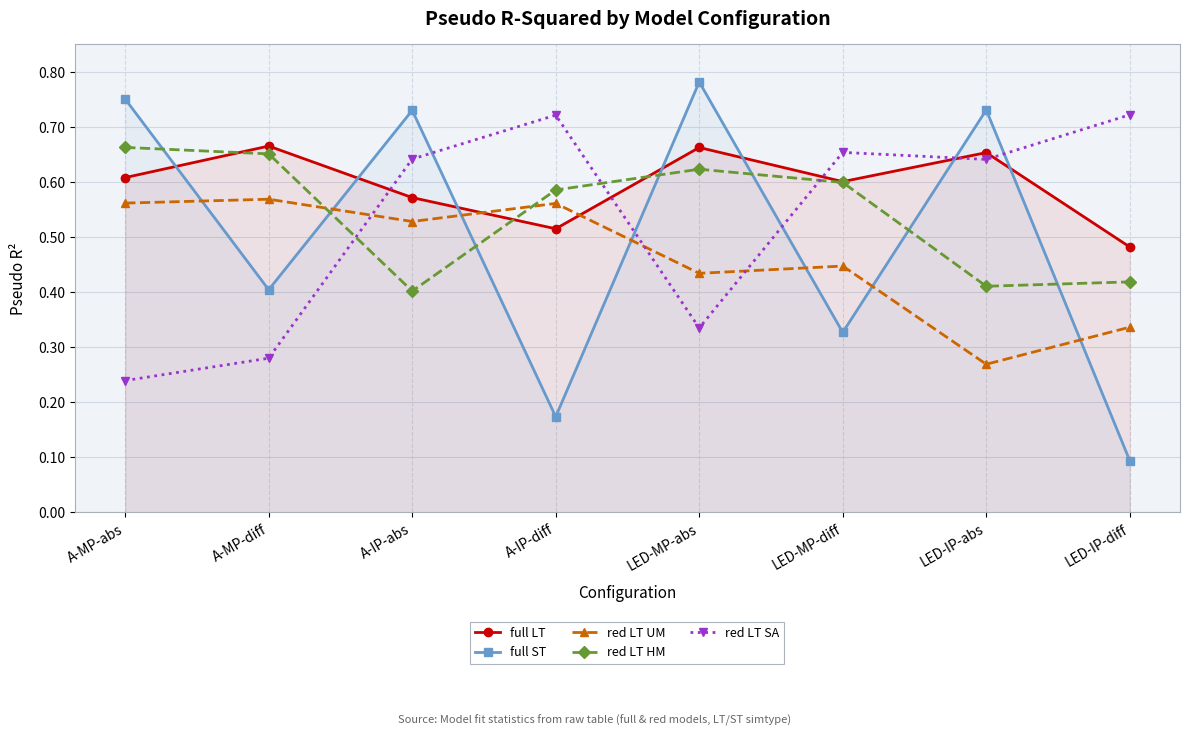

Which series changed the most between A-MP-diff and LED-IP-abs?

red LT SA